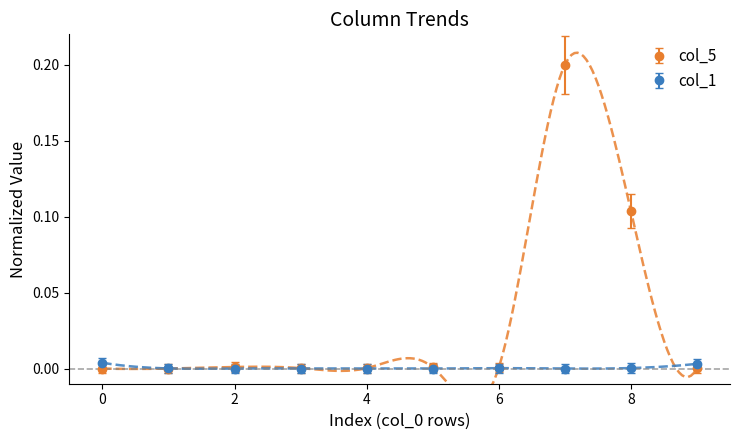

Is it true that col_1 equals 0.0 at 2?

True